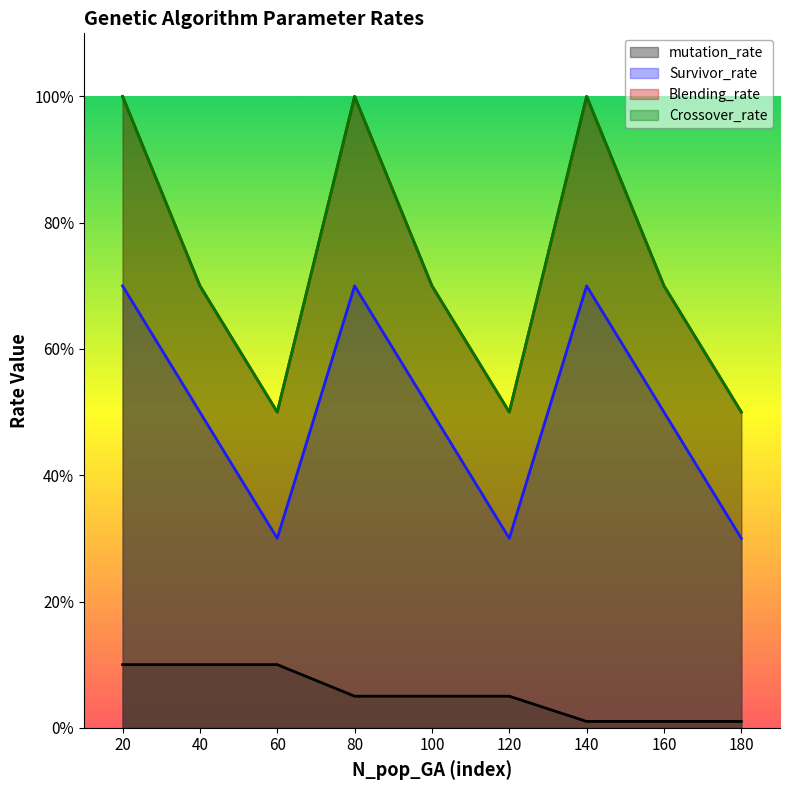

True or false: Survivor_rate and Crossover_rate cross at least once.

False